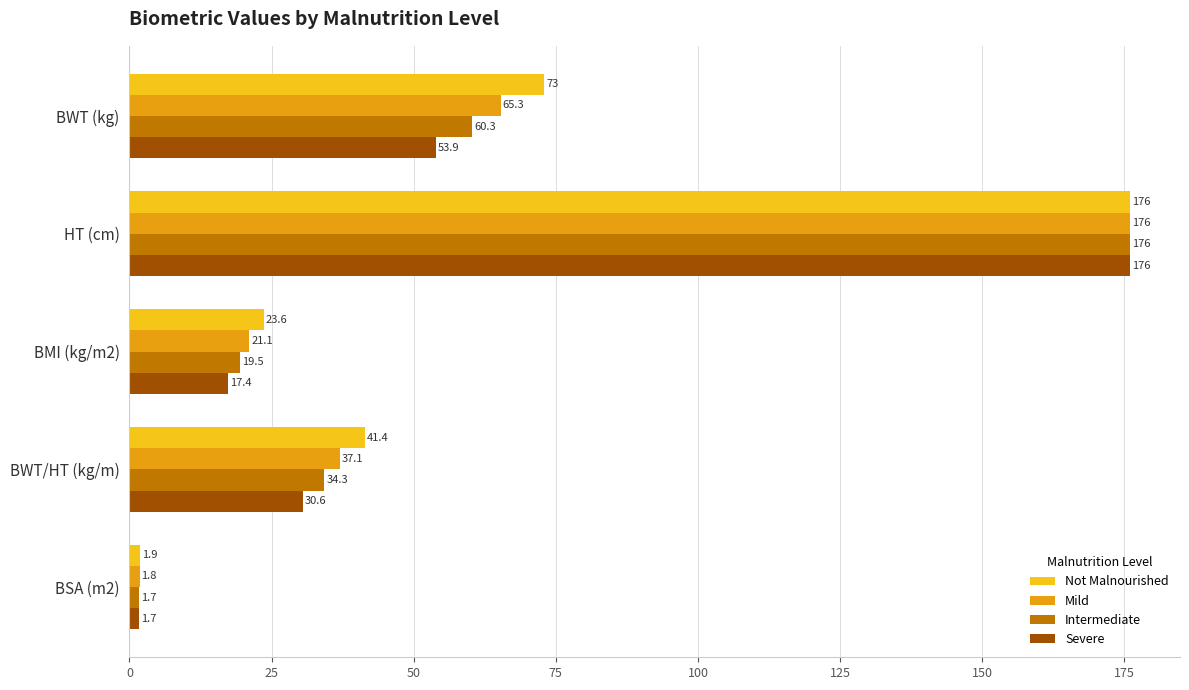

At how many categories does at least one series exceed 164?

1